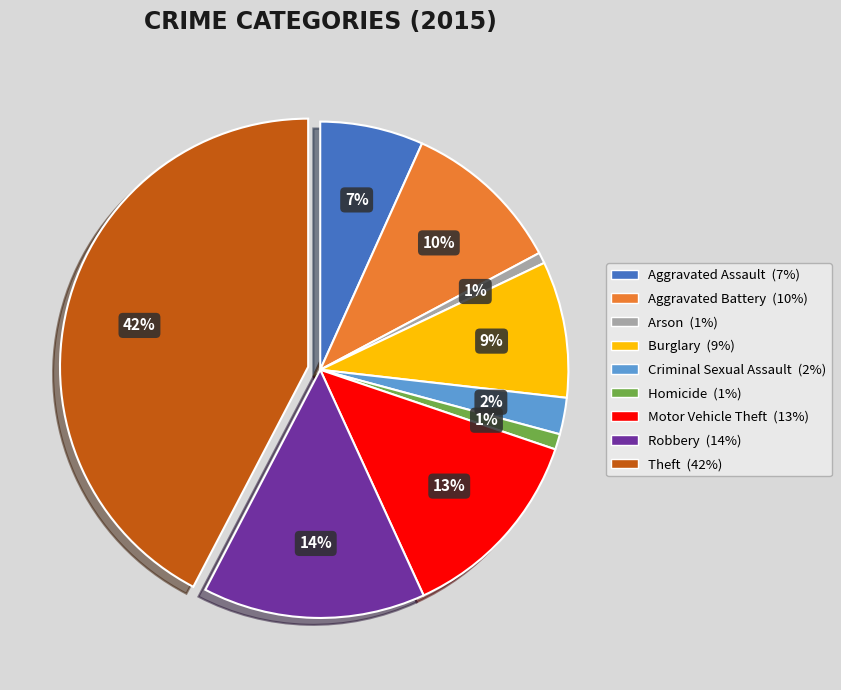

Is it true that Motor Vehicle Theft is 13% of the pie?

True